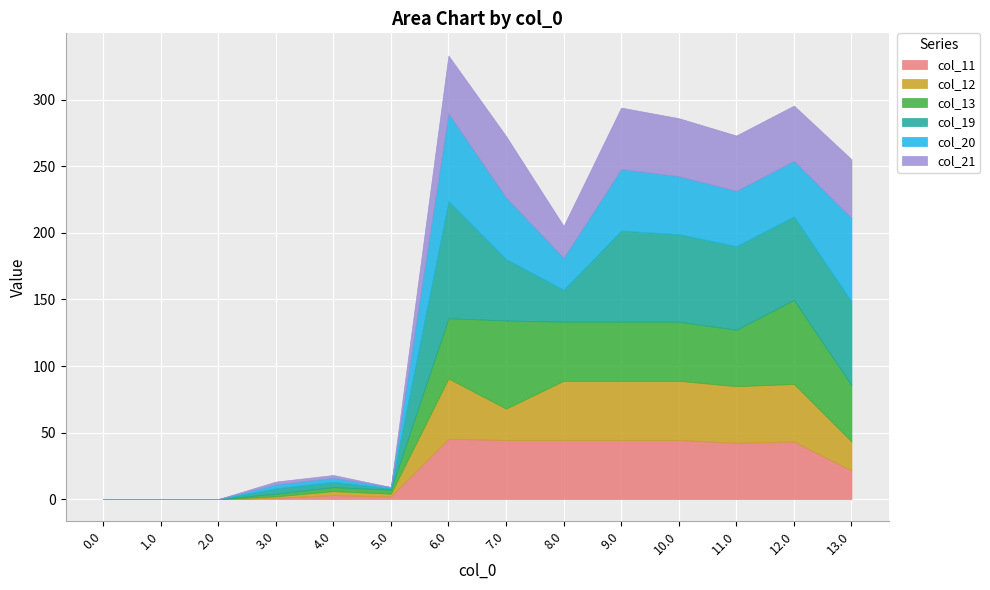

True or false: col_12 has a value of 0.0 at 2.0.

True